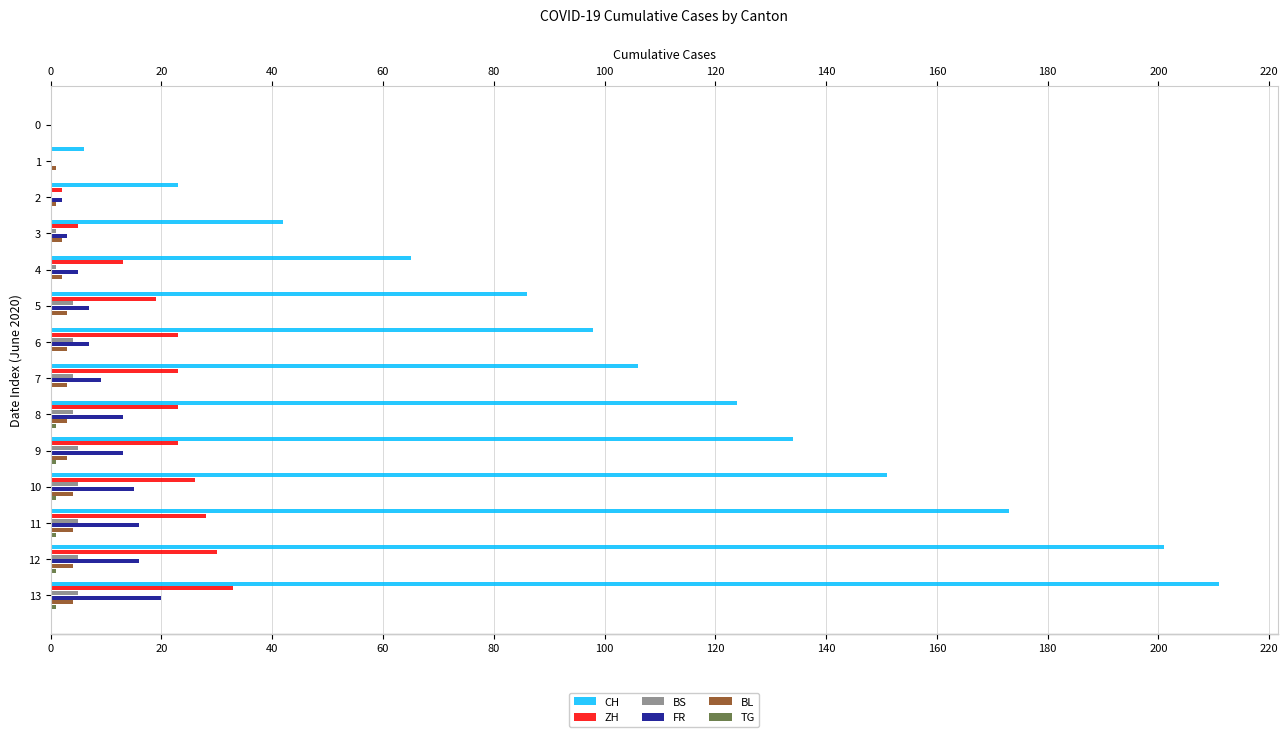

Is it true that FR equals 13 at 8?

True